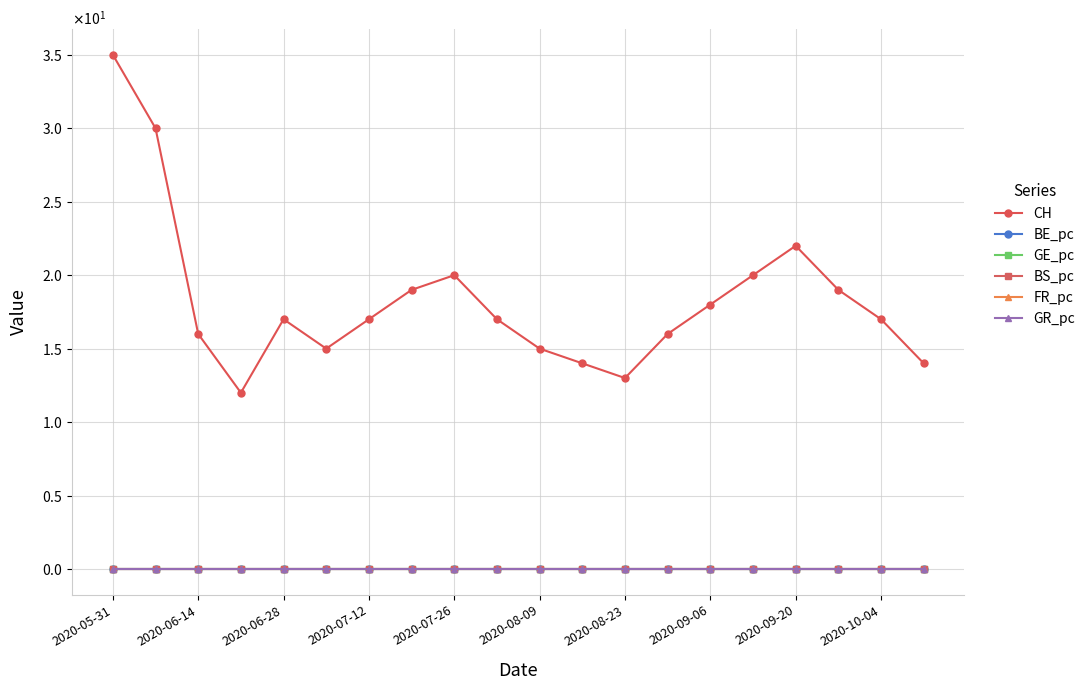

Which category has the lowest value in the BS_pc series?

2020-07-12